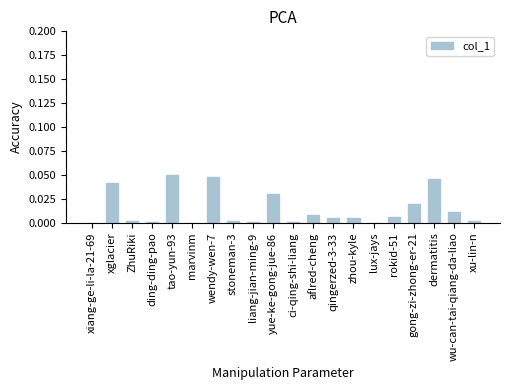

What is the sum of all values?

0.3